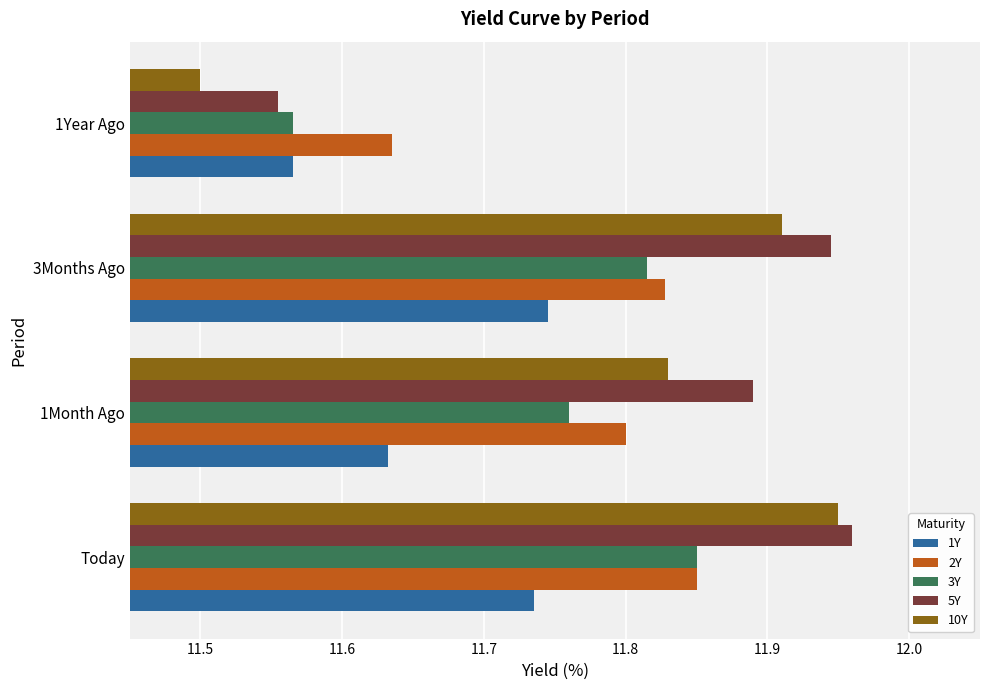

The 2Y series shows 16.9 at 3Months Ago. True or false?

False